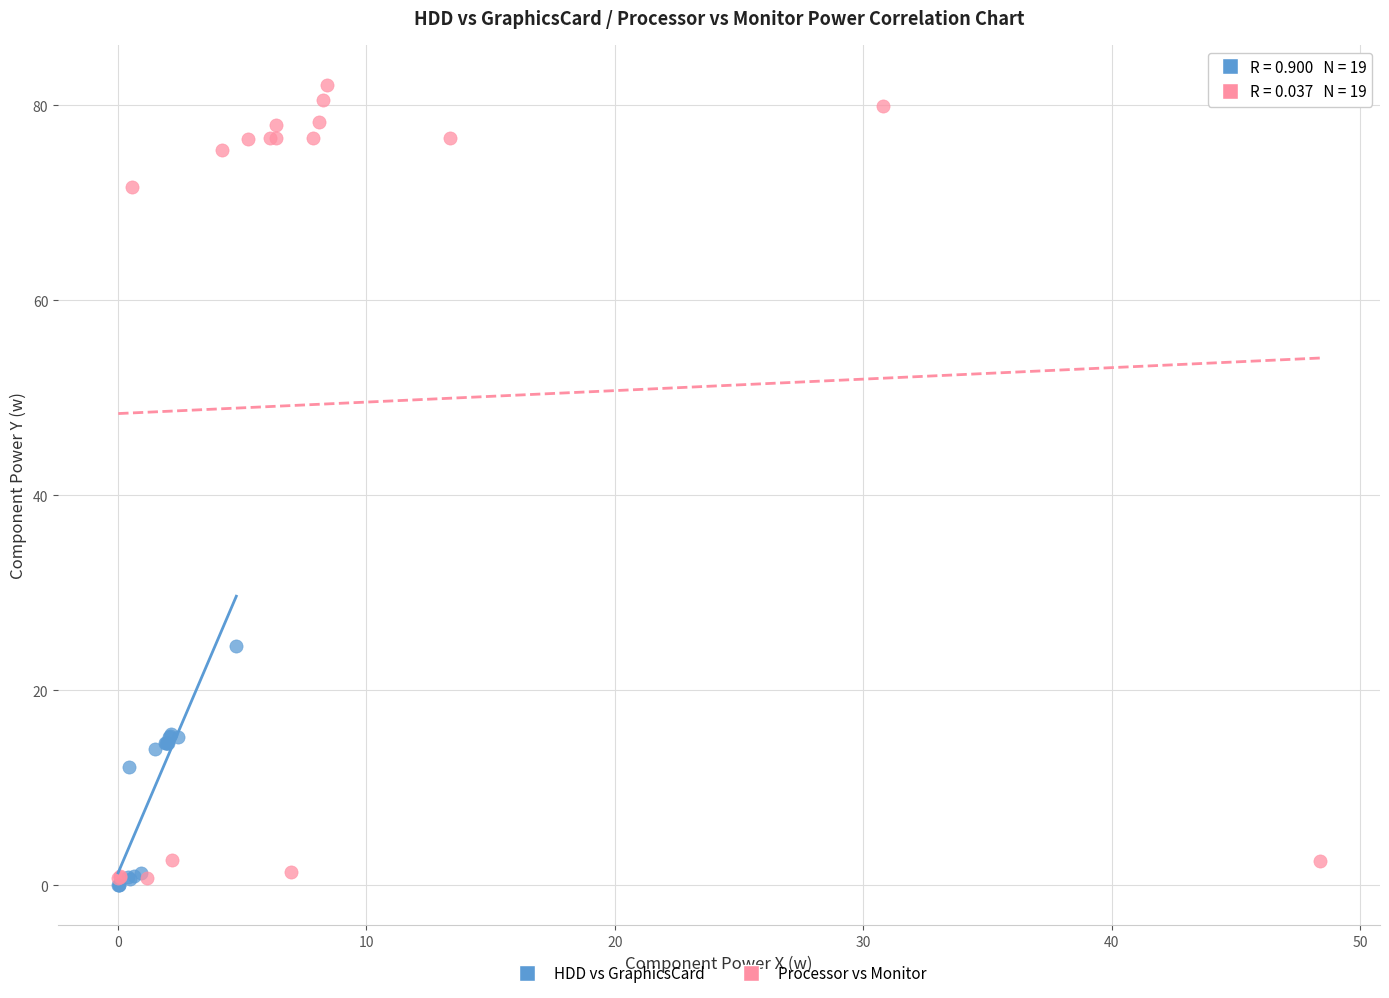

Which series contains the highest Y value?

Processor vs Monitor